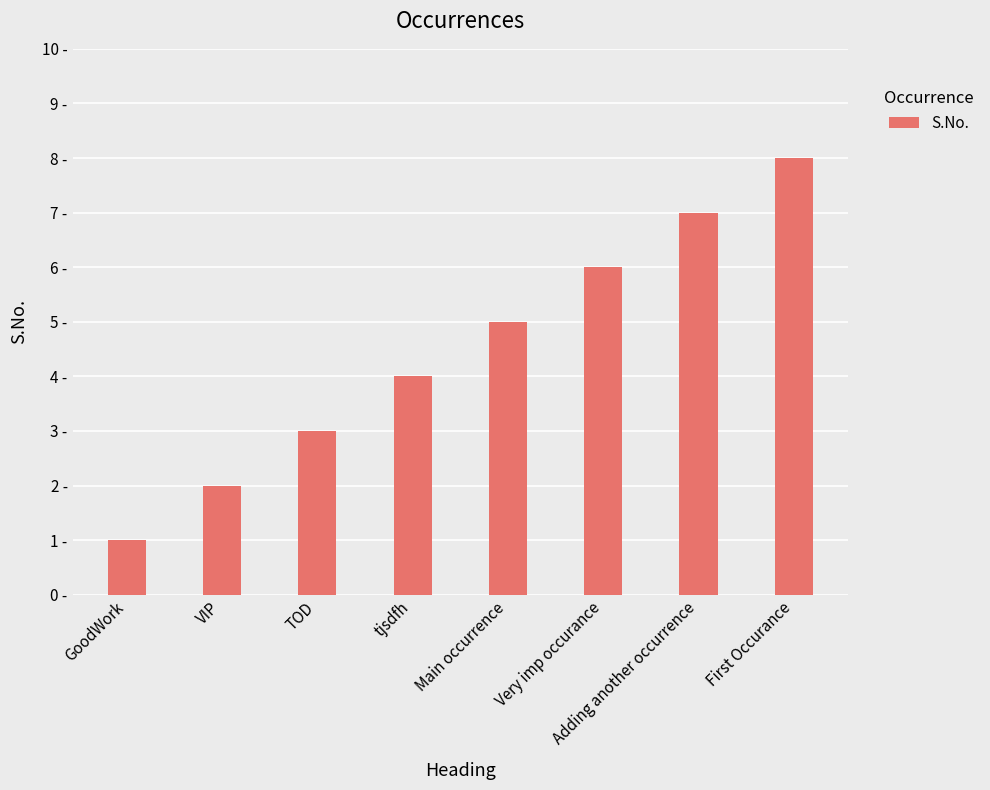

Are the bars horizontal?

No